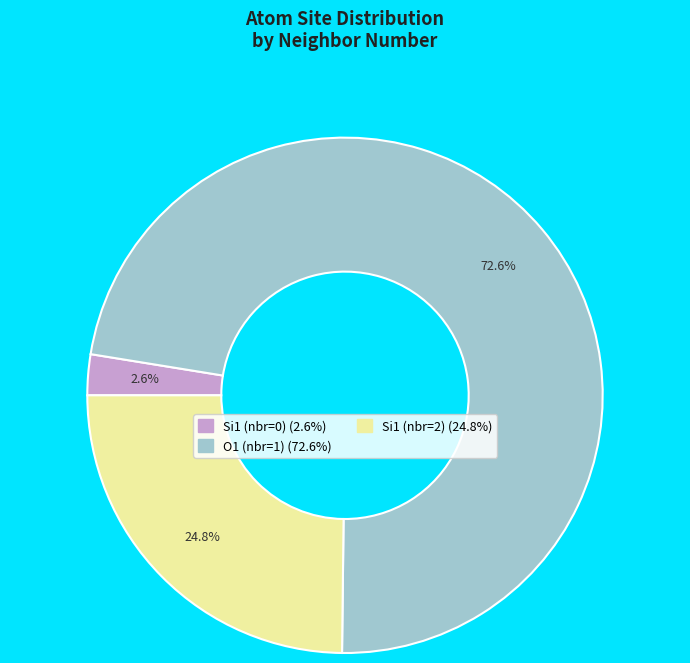

Is there a majority slice in this chart?

Yes